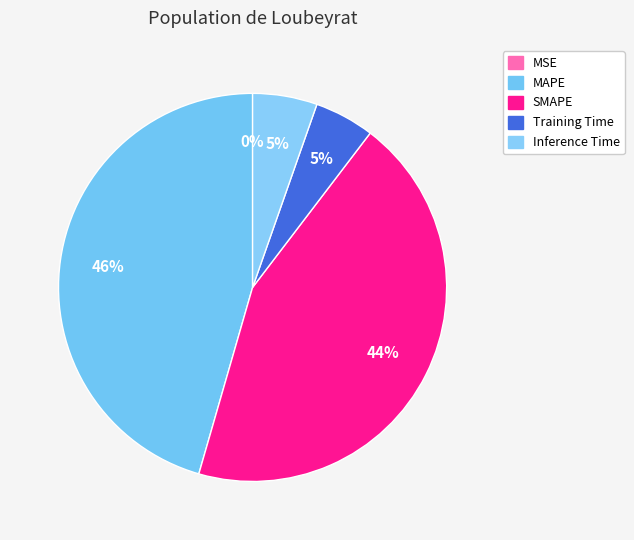

Which slice is the largest?

MAPE